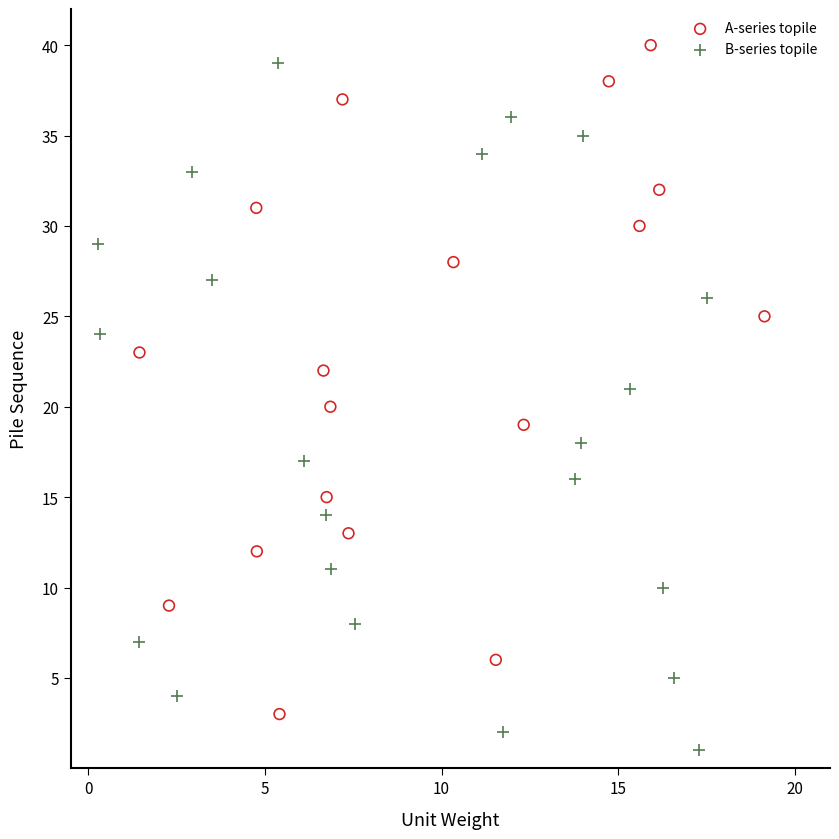

Which series reaches the minimum Y coordinate?

B-series topile